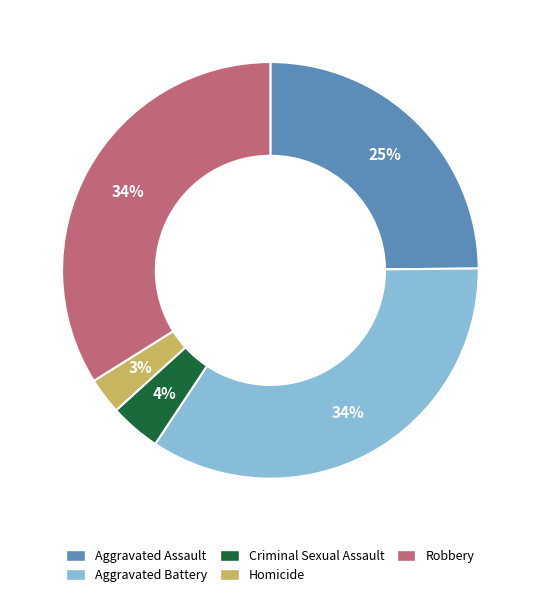

Is there a majority slice in this chart?

No